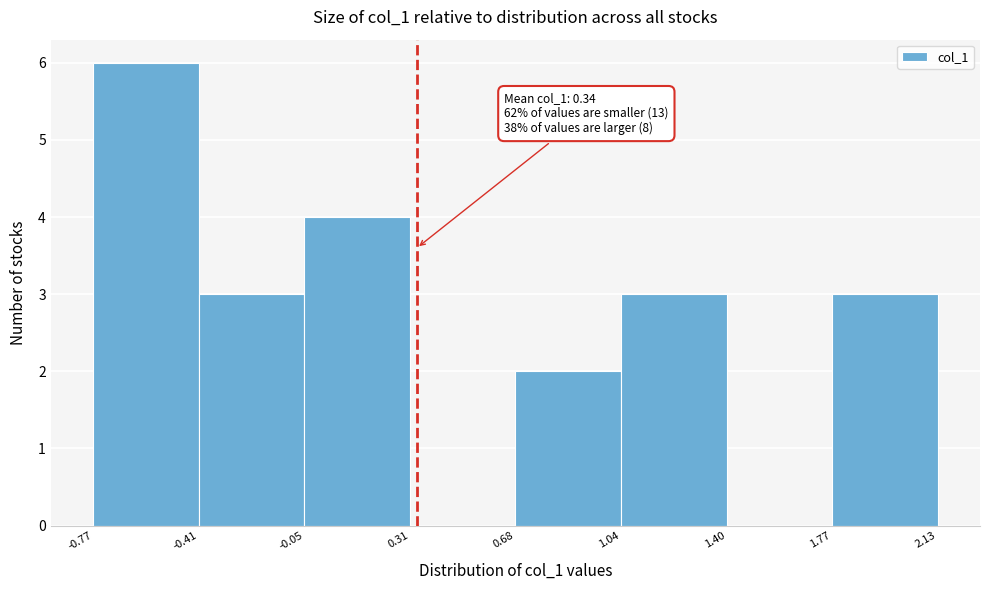

Which range on the x-axis has the tallest bar?

-0.77 to -0.41